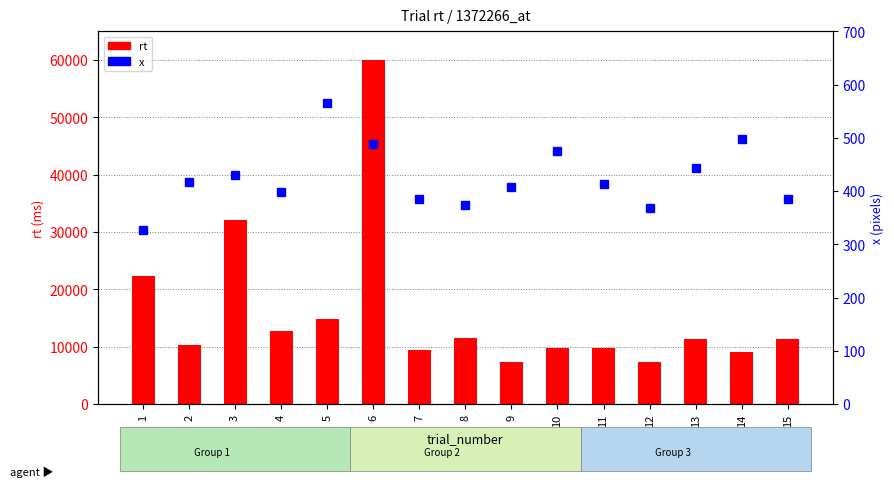

Is it true that rt equals 15582 at 10?

False